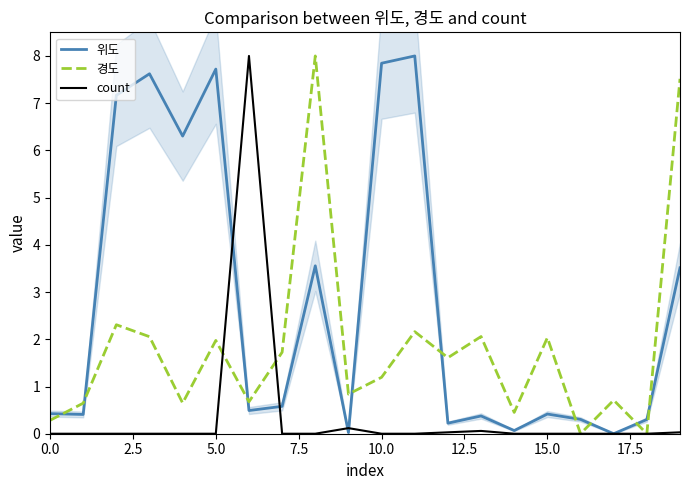

True or false: count and 경도 cross at least once.

True